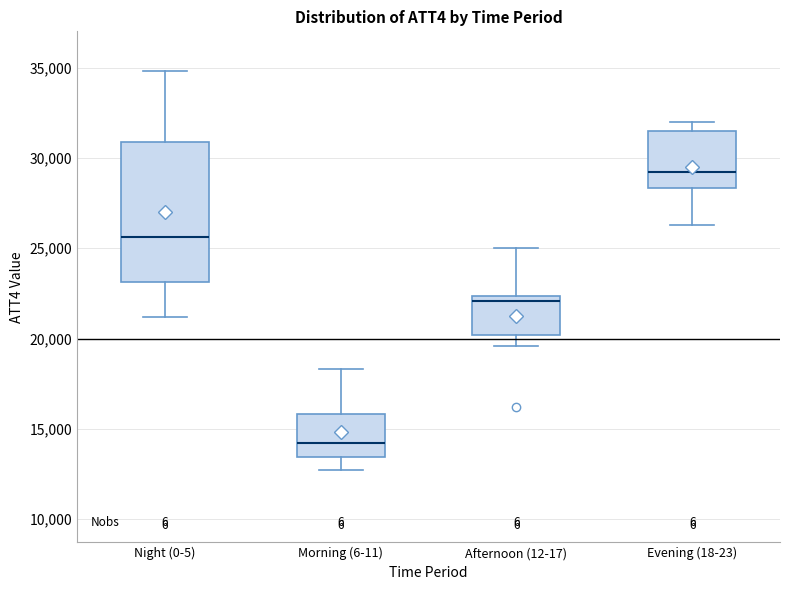

Which box's median line is the highest?

Evening (18-23)